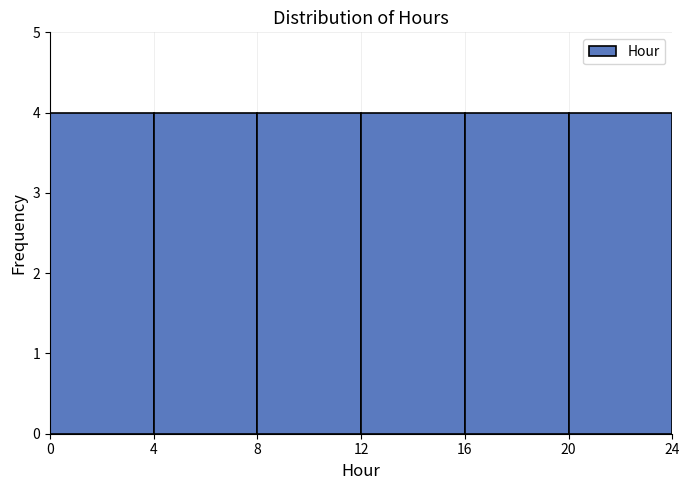

How tall is the bar that spans 20 to 24 on the x-axis? The values are not printed on the chart, so give them approximately, as read against the axis.

4